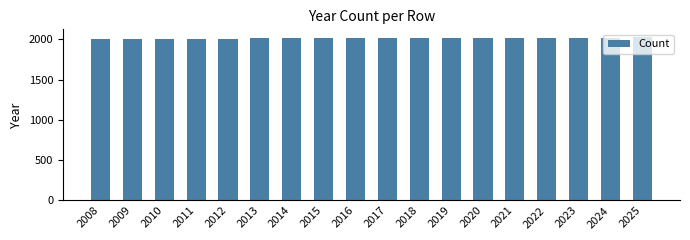

Is it true that the value at 2017 is 1310?

False